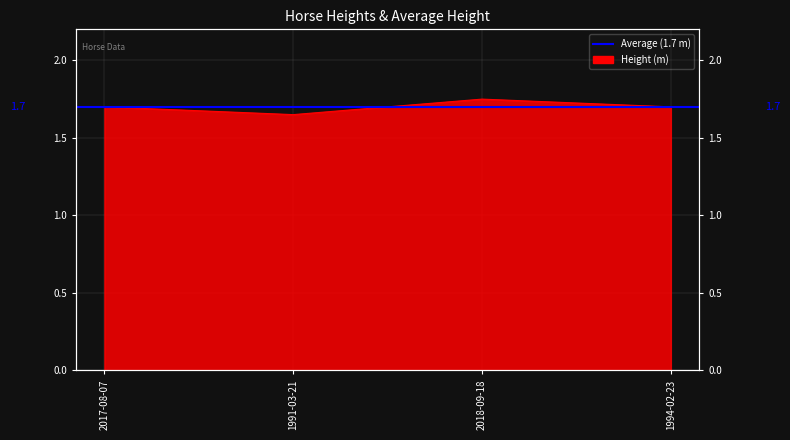

Reading left to right, list all the values displayed in this chart.

1.7	1.6	1.8	1.7